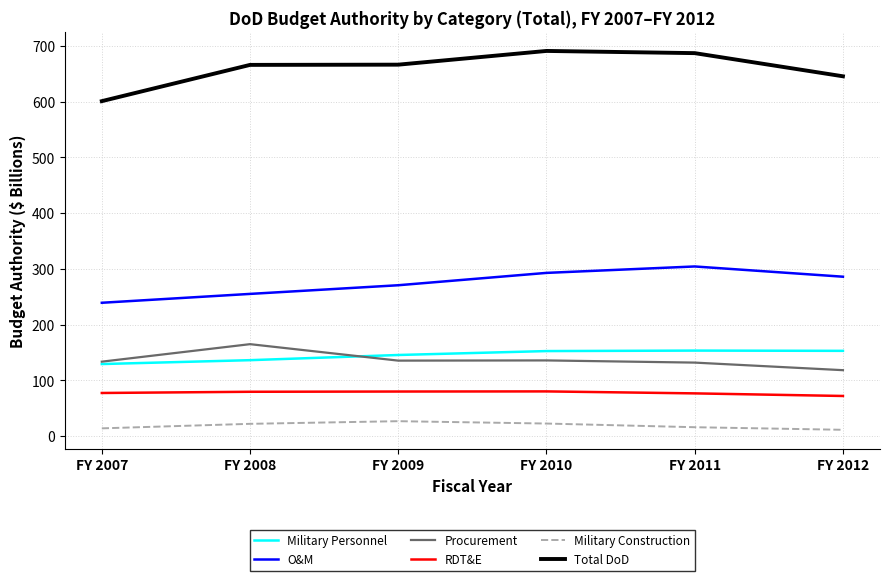

Is the value of Military Personnel at FY 2008 greater than the value of RDT&E at FY 2012?

Yes